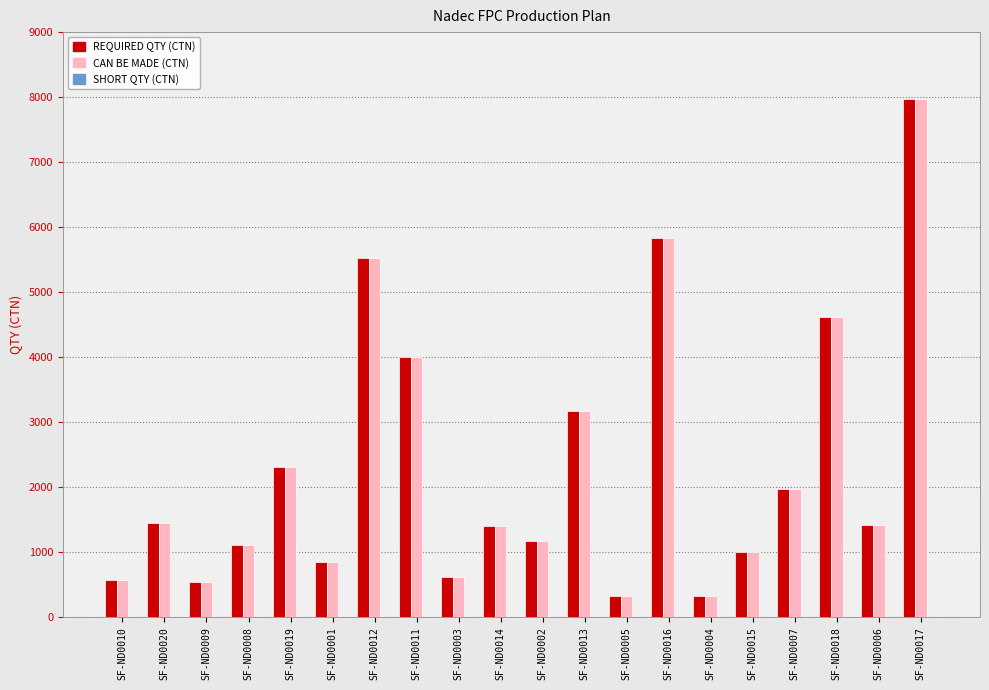

What is the difference between the maximum and minimum values in the REQUIRED QTY (CTN) series?

7645